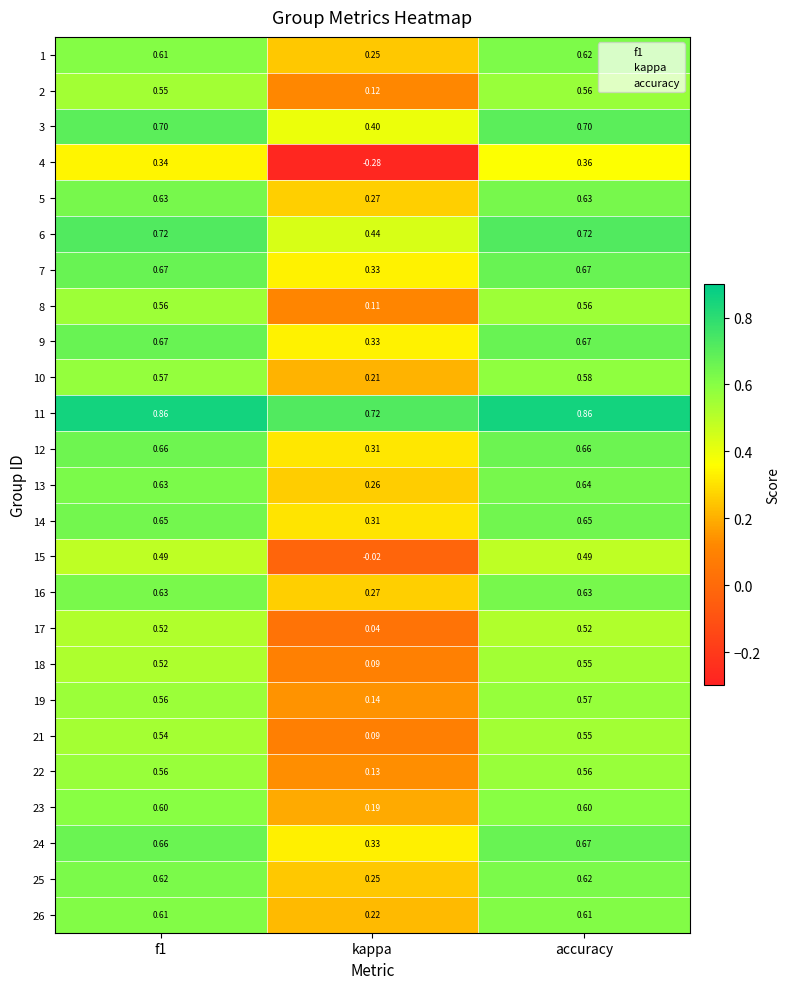

At which category is the sum across all series the highest?

accuracy